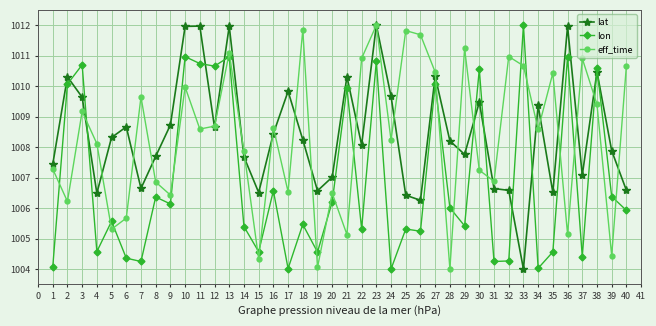

What is the difference between the highest and lowest values at 1?

3.4